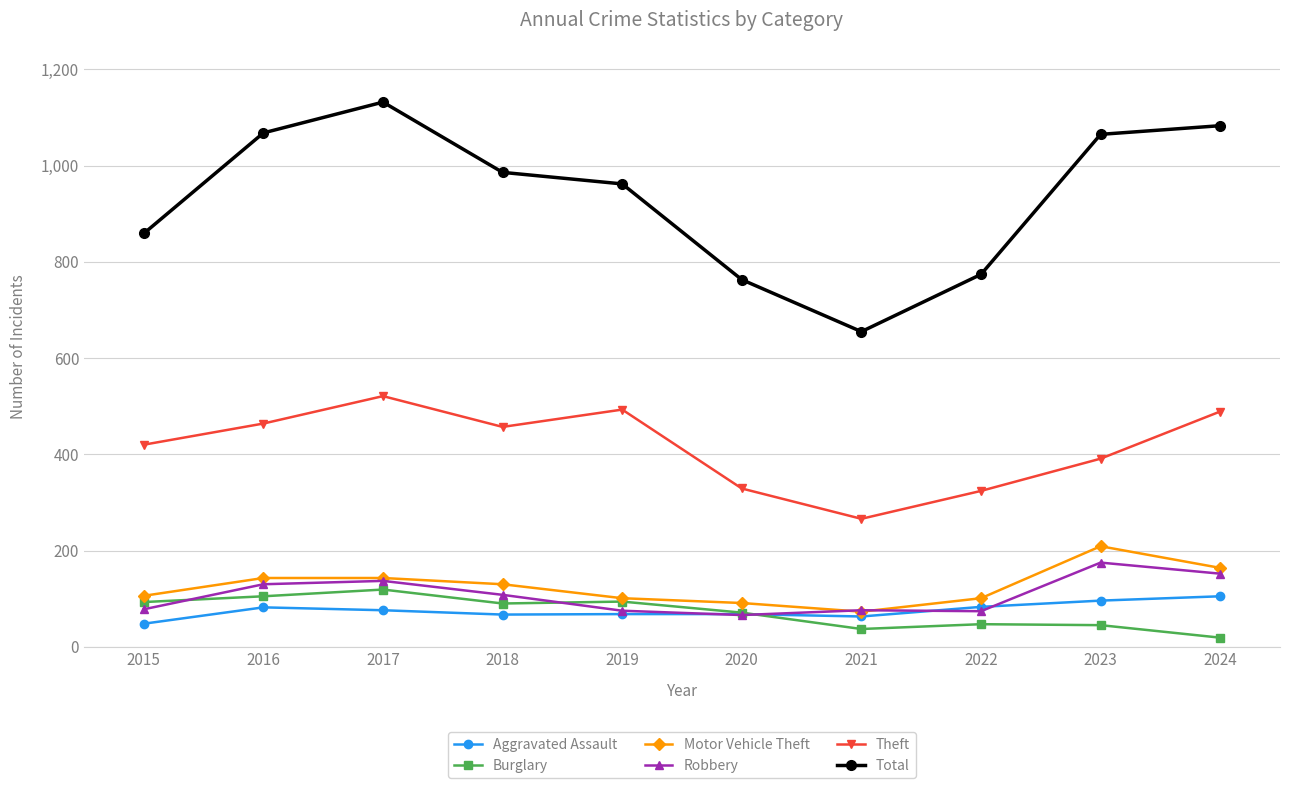

True or false: Burglary has more than 0 points higher than both neighbors.

True